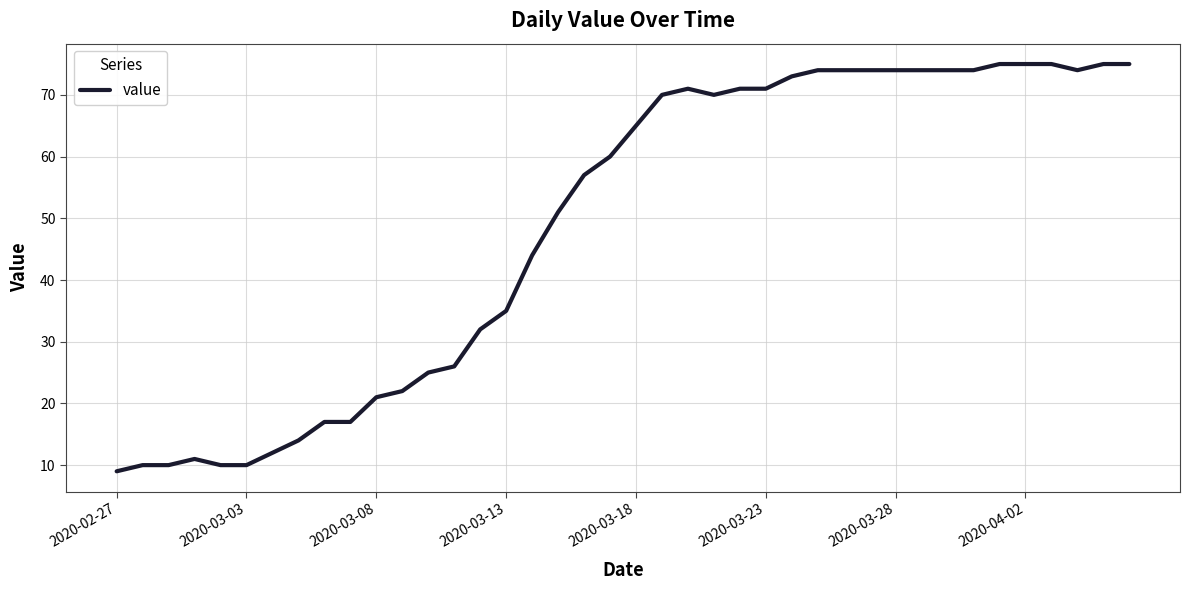

How many lines are shown in the chart?

1